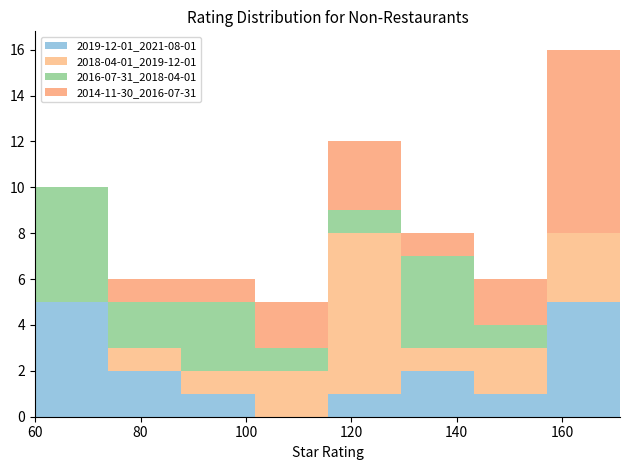

Which range on the x-axis has the tallest stacked bar (by total height)?

158 to 172